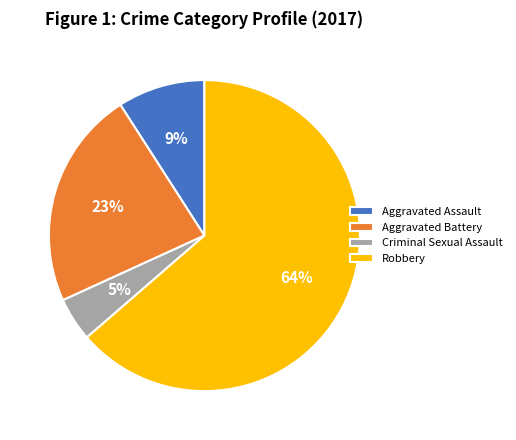

Is there any slice that represents more than half of the pie?

Yes